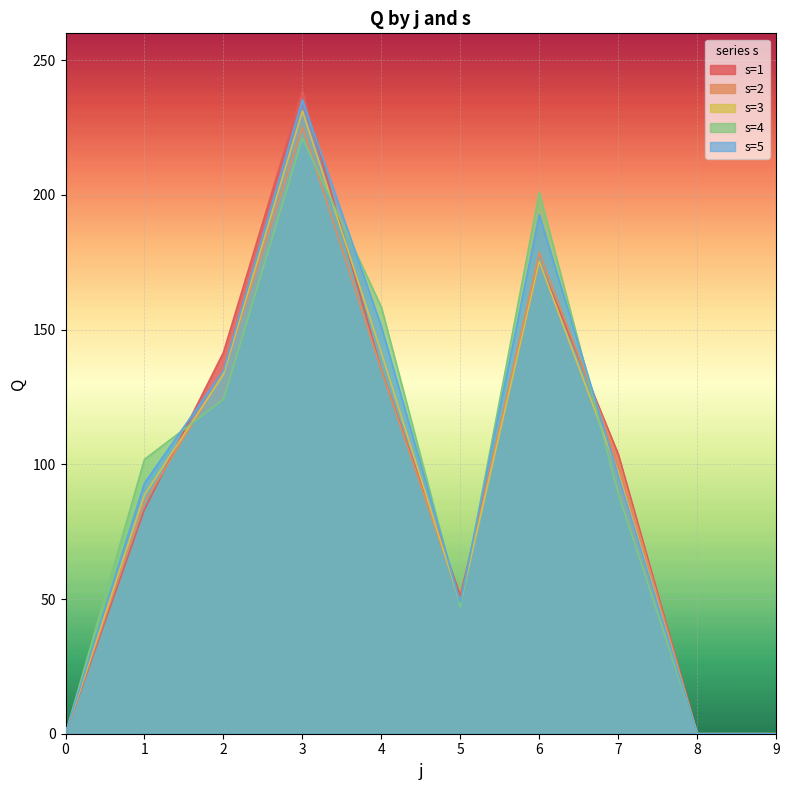

Reading left to right, what are all the values shown in this chart?

s=1: 0=0.0	1=83.2	2=141.6	3=238.4	4=135.1	5=51.2	6=175.3	7=103.8	8=0.0	9=0.0
s=2: 0=0.0	1=85.9	2=133.9	3=225.2	4=135.0	5=49.2	6=178.7	7=101.5	8=0.0	9=0.0
s=3: 0=0.0	1=88.7	2=133.4	3=231.2	4=141.5	5=48.2	6=175.4	7=96.9	8=0.0	9=0.0
s=4: 0=0.0	1=101.9	2=124.1	3=221.2	4=158.3	5=47.1	6=201.0	7=89.2	8=0.0	9=0.0
s=5: 0=0.0	1=93.0	2=134.8	3=235.4	4=151.1	5=48.8	6=192.6	7=95.8	8=0.0	9=0.0